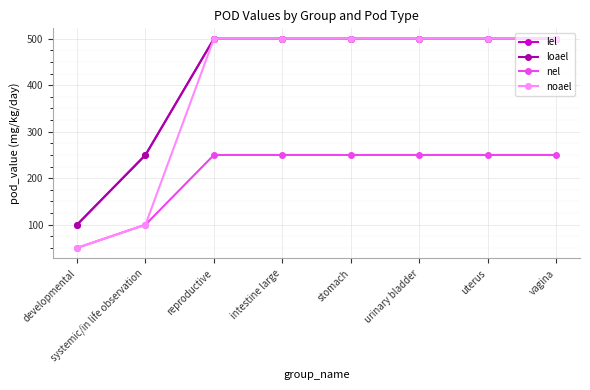

True or false: loael and lel cross at least once.

False